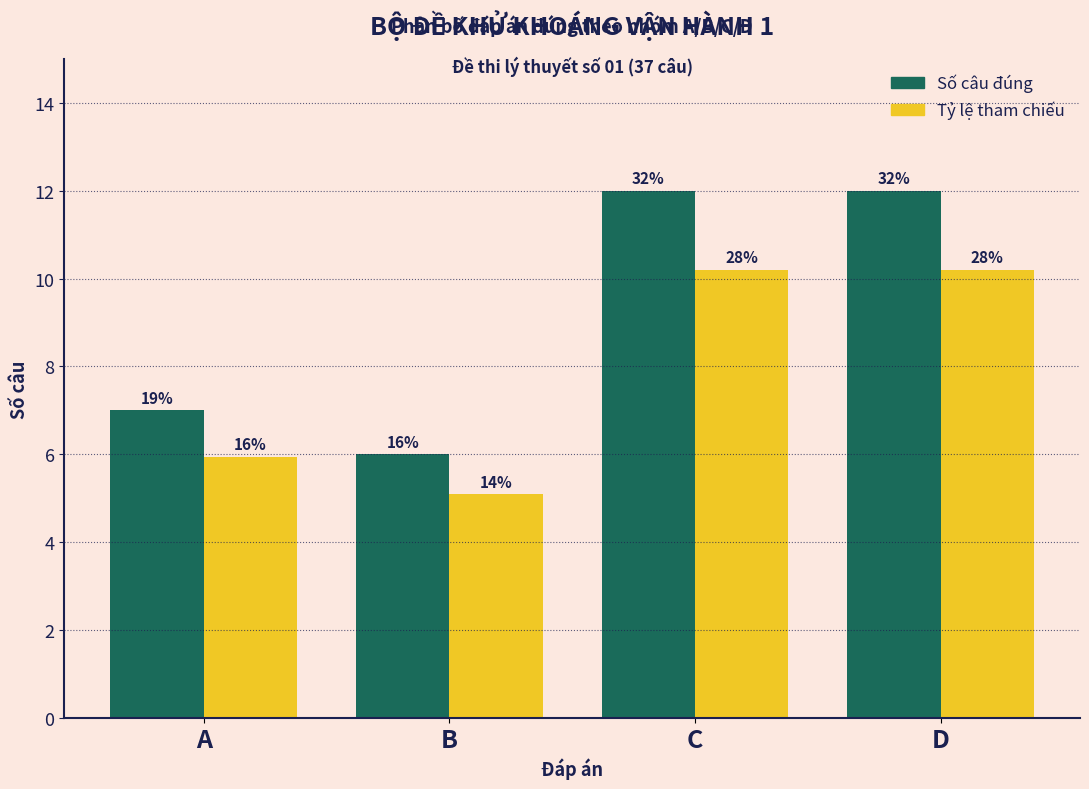

How many groups of bars are there?

4